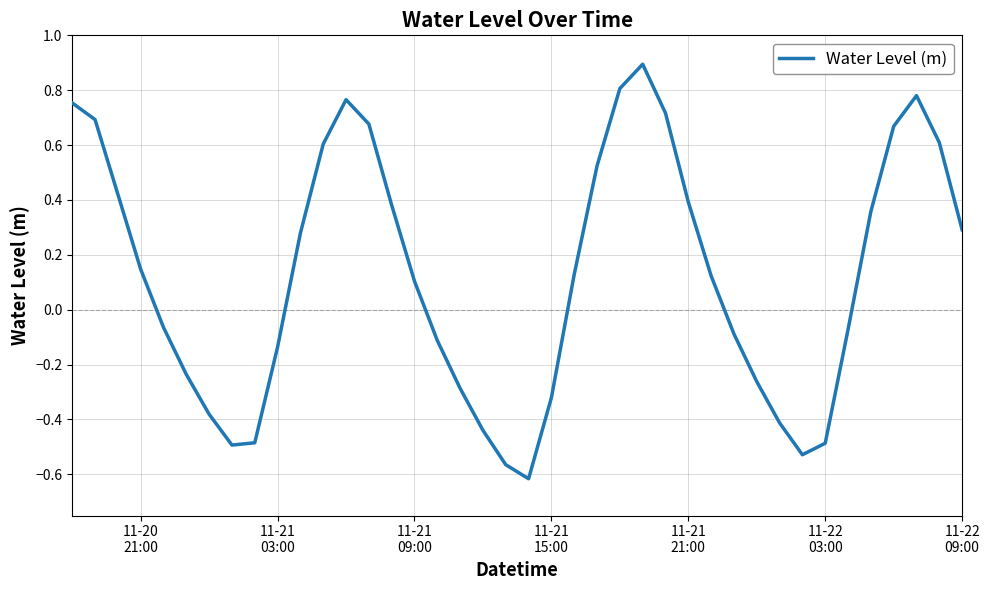

Count the number of categories in the chart.

40